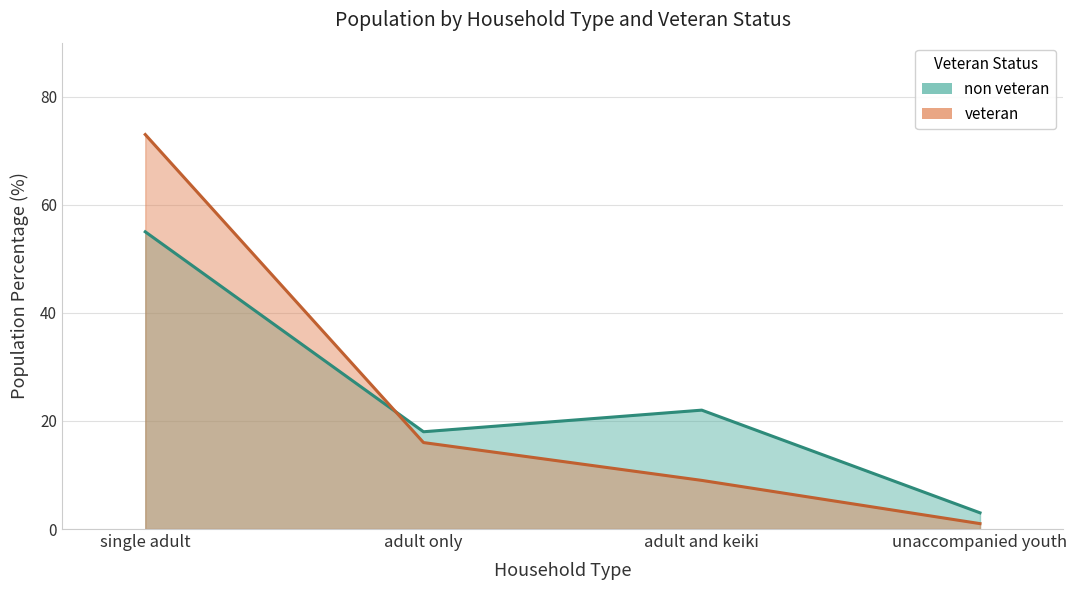

Reading left to right, list all the values displayed in this chart.

non veteran: single adult=55	adult only=18	adult and keiki=22	unaccompanied youth=3
veteran: single adult=73	adult only=16	adult and keiki=9	unaccompanied youth=1